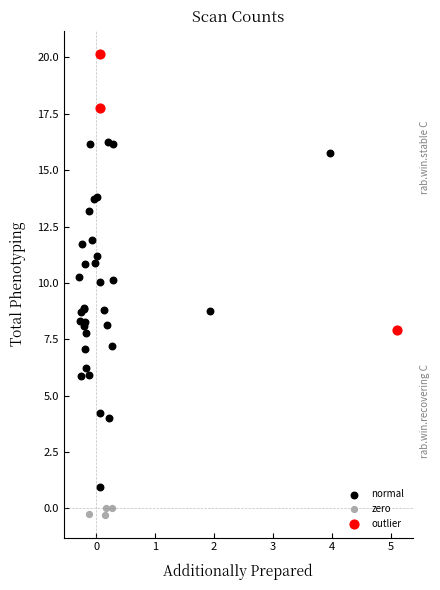

Which series reaches the maximum Y coordinate?

outlier